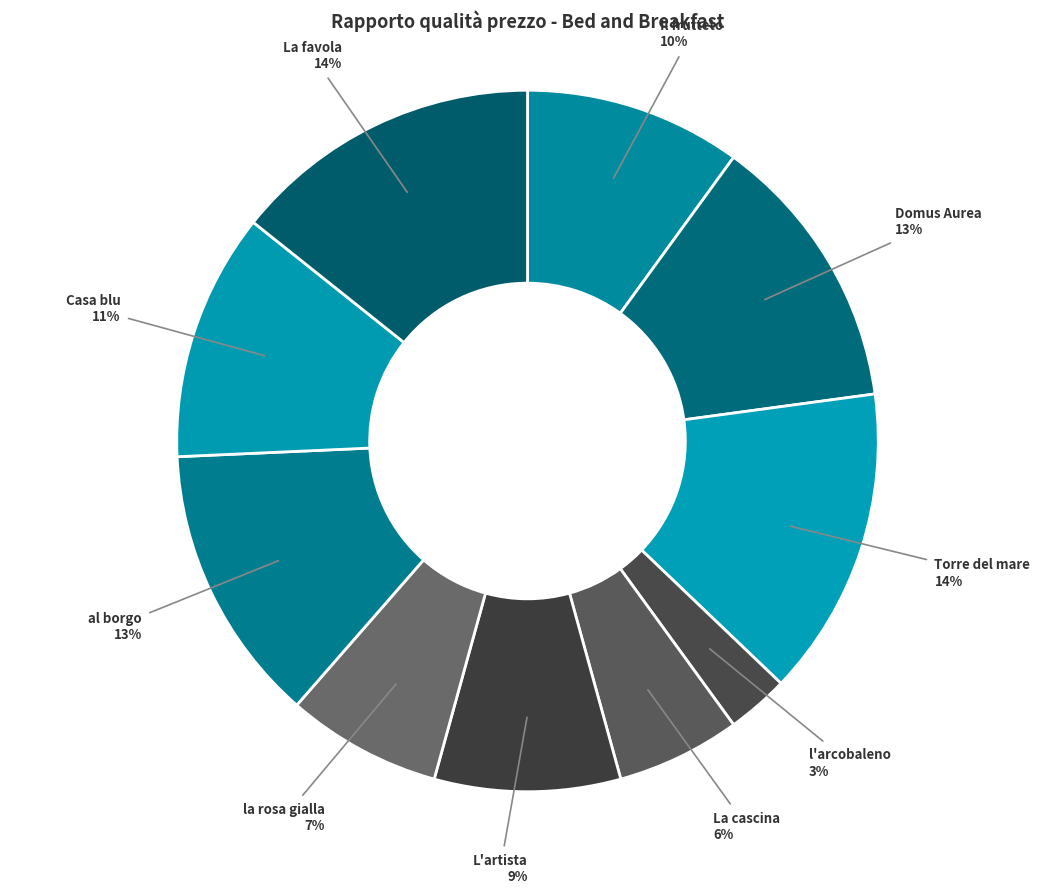

Does Torre del mare represent more than half of the total?

No